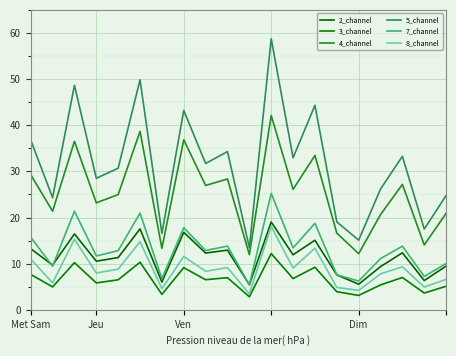

How many lines are shown in the chart?

6